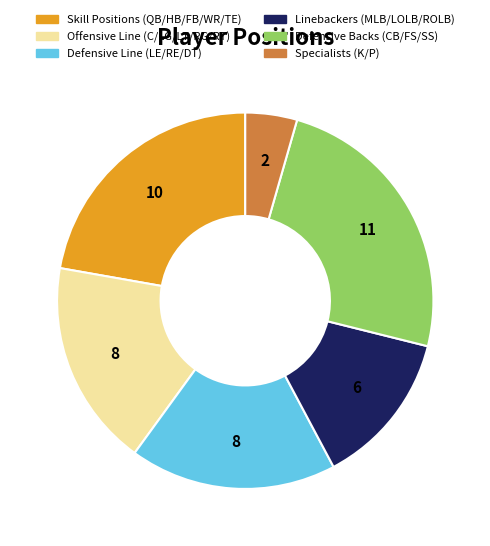

Does any single category account for the majority?

No